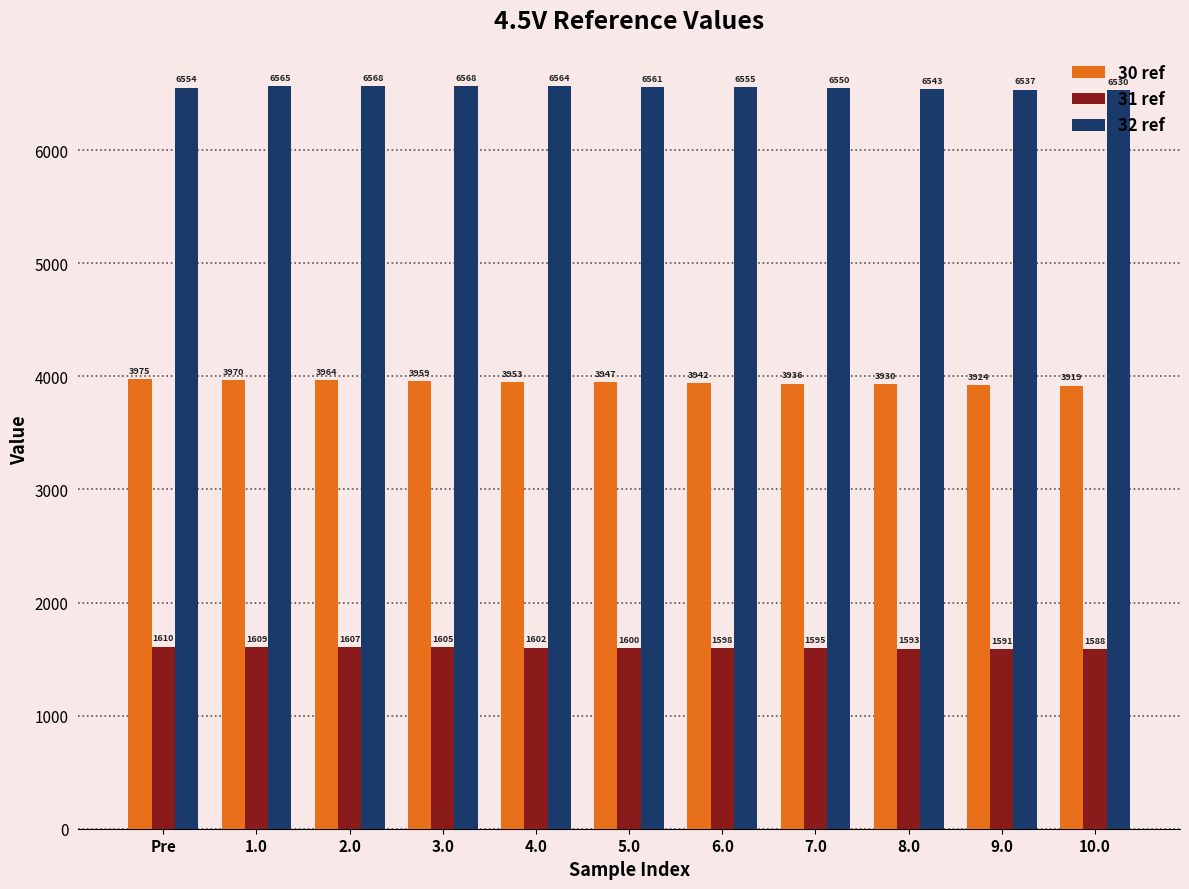

Where is 30 ref nearest to the value 3946?

5.0